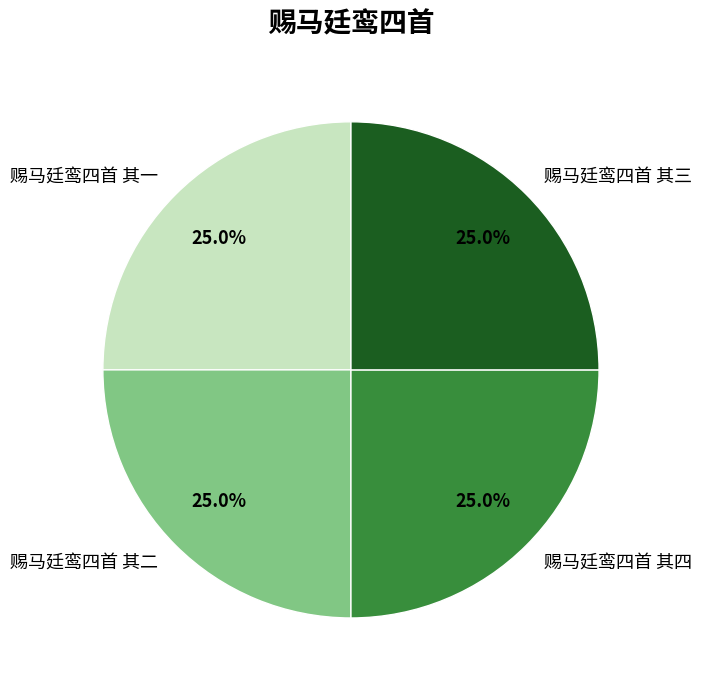

How much of the chart is everything except 赐马廷鸾四首 其一?

75.0%